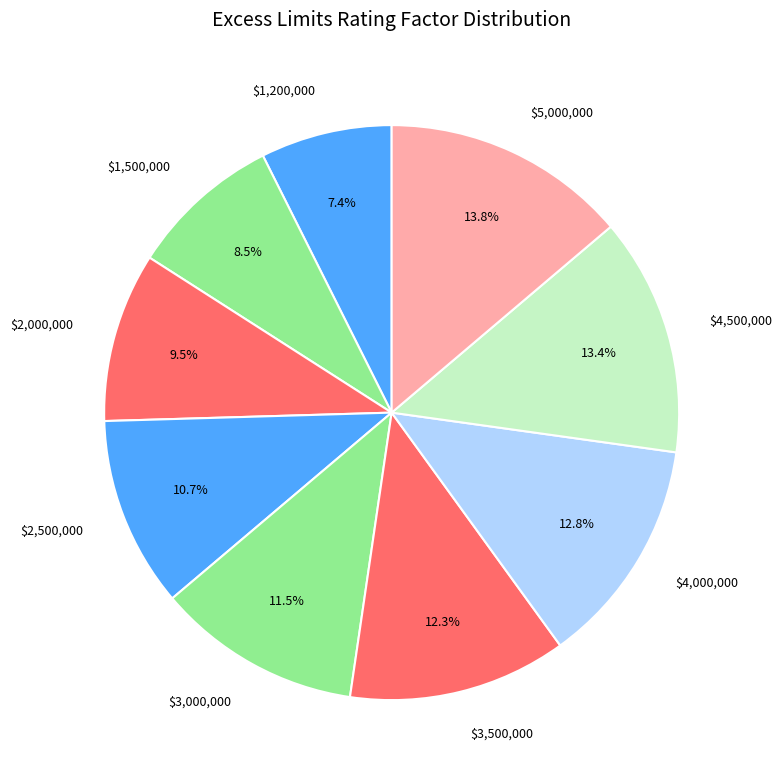

To the nearest percent, what portion does $3,500,000 represent?

12%